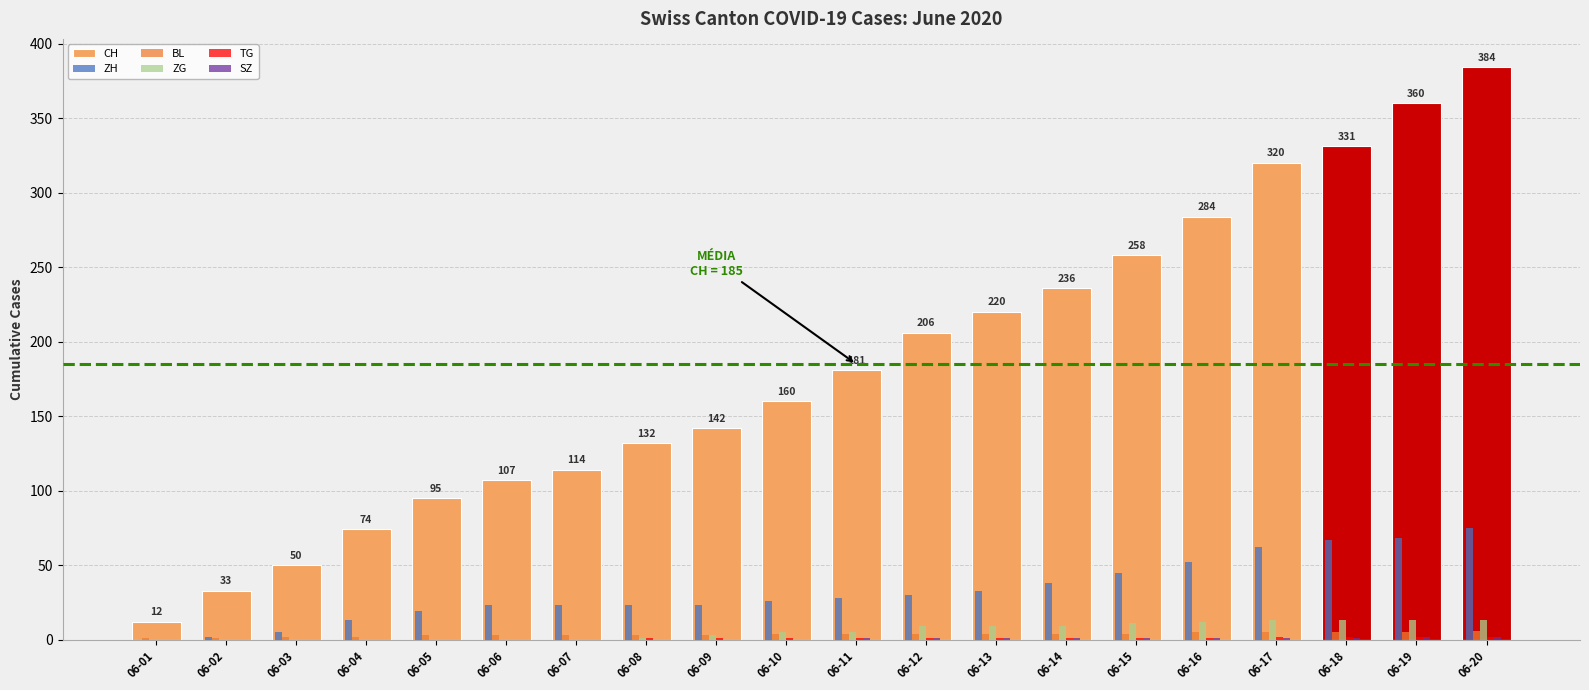

Which series has the largest total across all categories?

CH